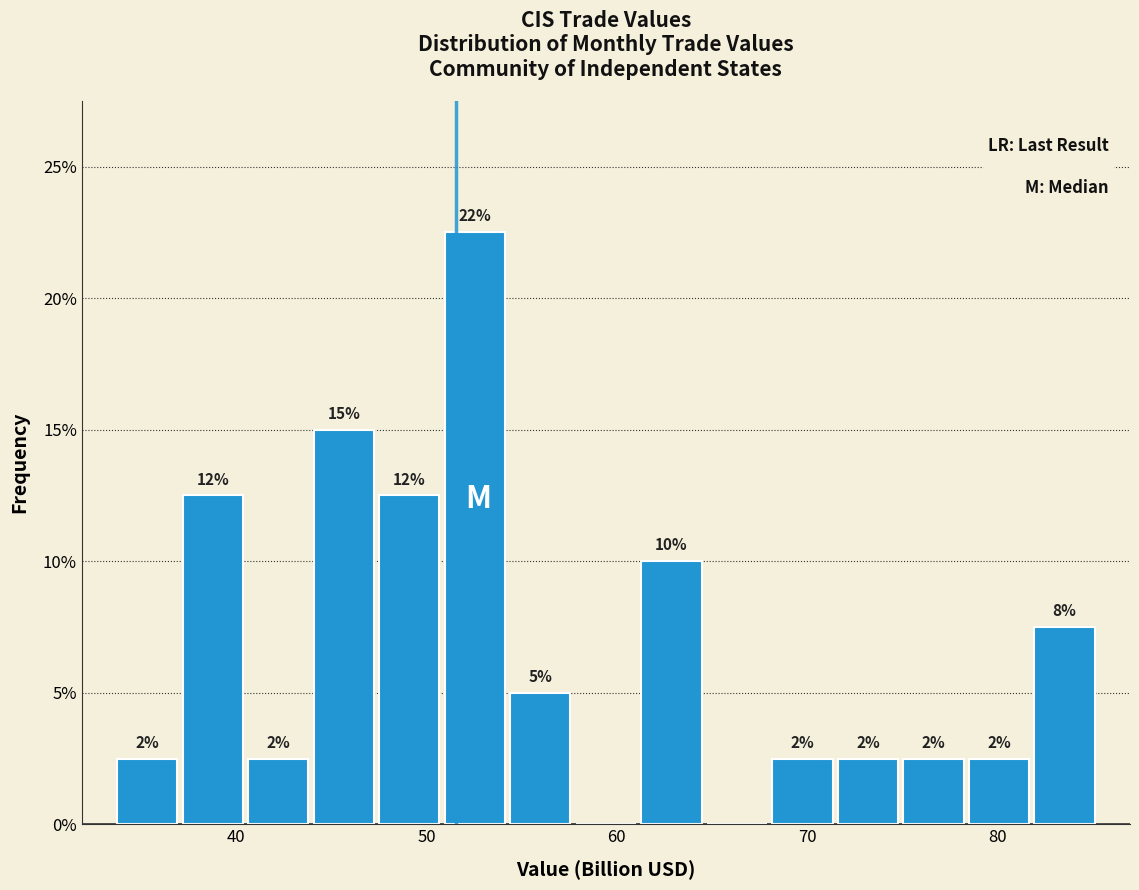

Read against the x-axis, roughly where is the centre of the tallest bar?

53